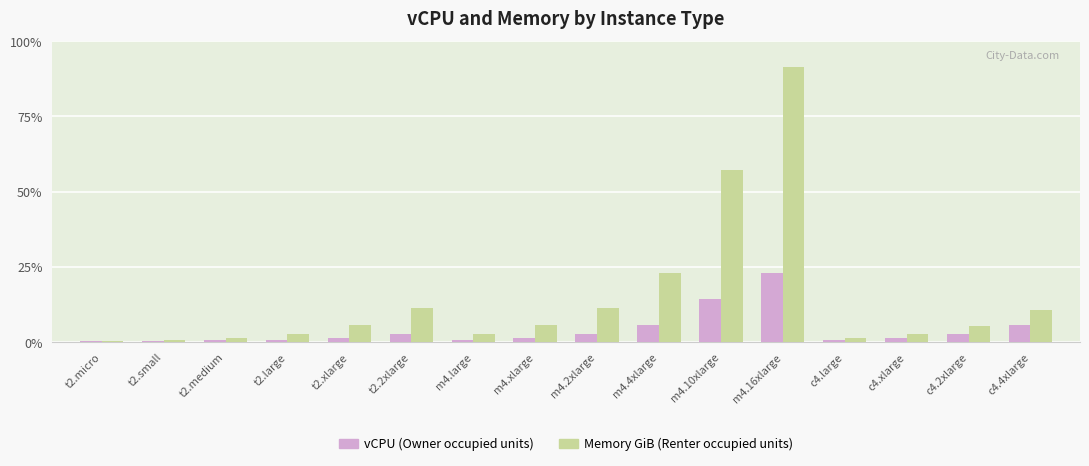

Are the bars grouped side by side (vs. stacked)?

Yes